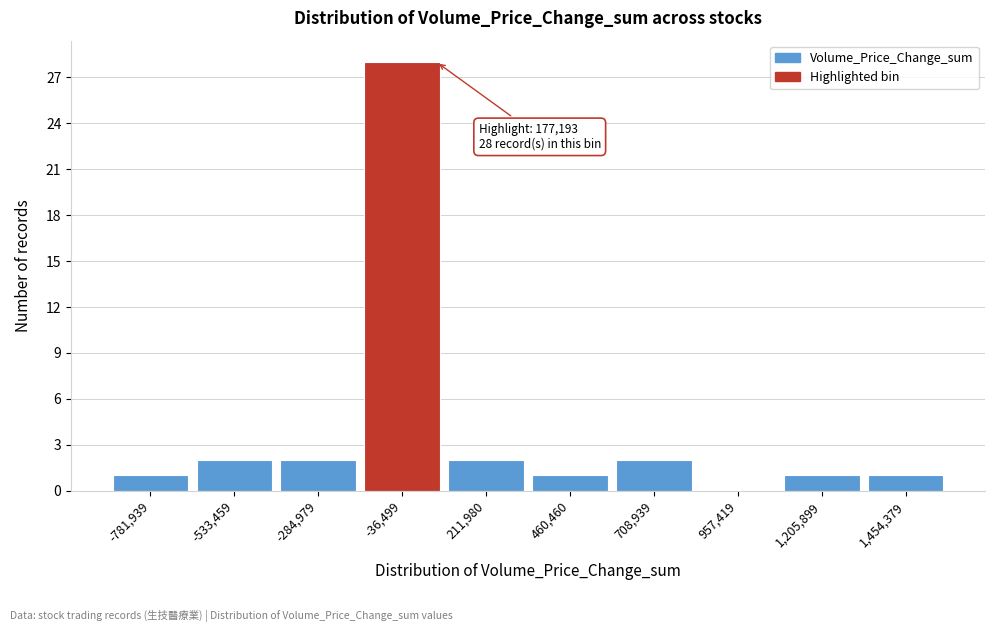

Reading left to right, extract all data points from this chart.

-781,939=1	-533,459=2	-284,979=2	-36,499=28	211,980=2	460,460=1	708,939=2	957,419=0	1,205,899=1	1,454,379=1